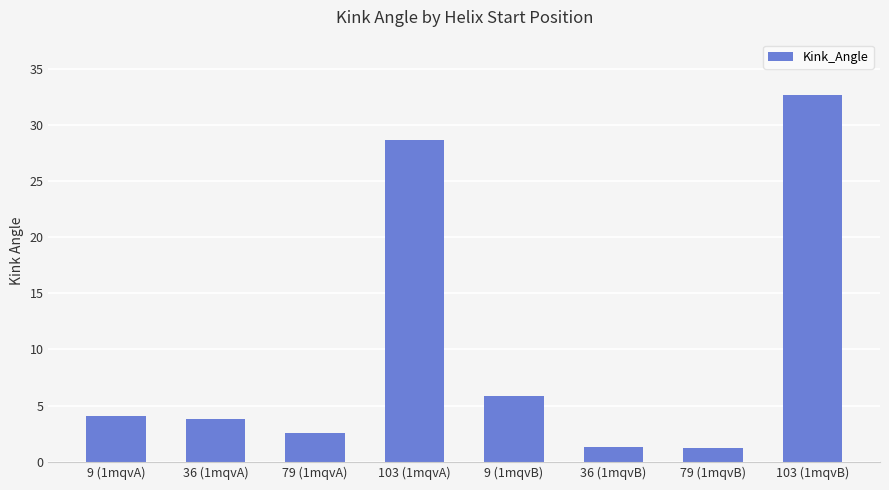

What is the ratio of the value at 79 (1mqvA) to the value at 9 (1mqvA)?

0.6